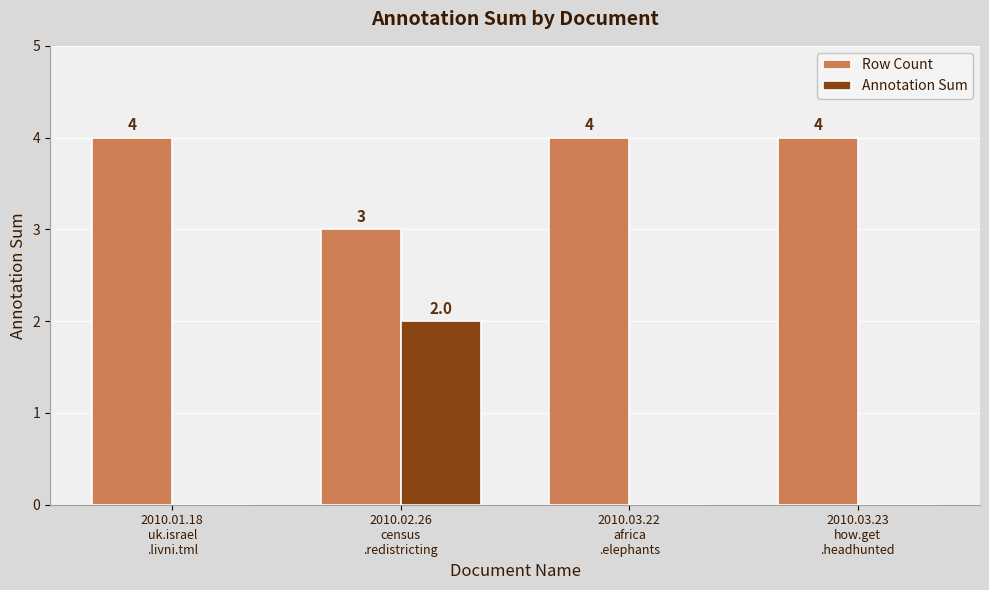

Which series has the largest total across all categories?

Row Count